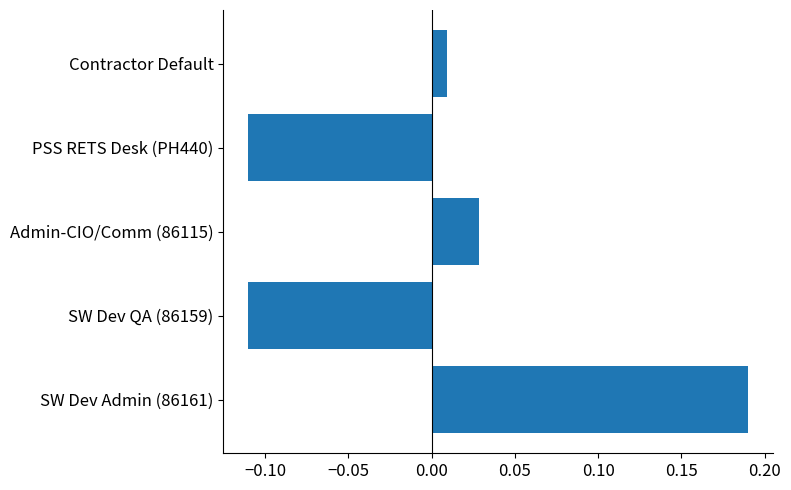

How many distinct data groups are displayed?

1